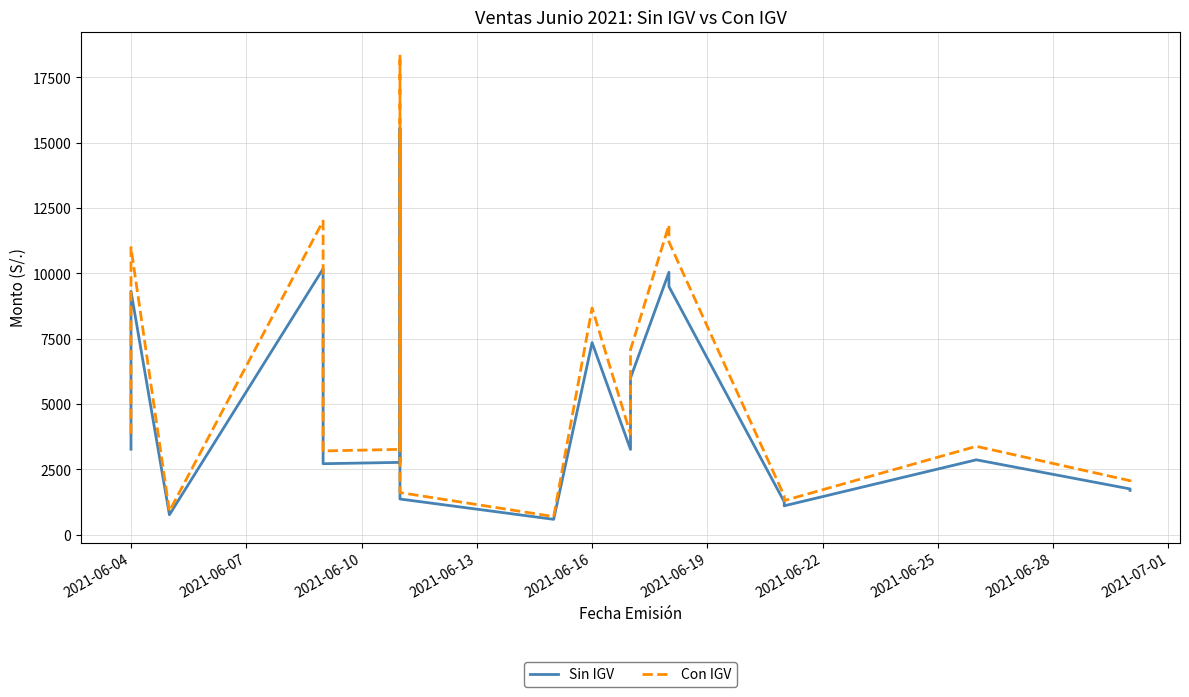

What is the value of the Sin IGV point at the 14th from the left?

10045.0